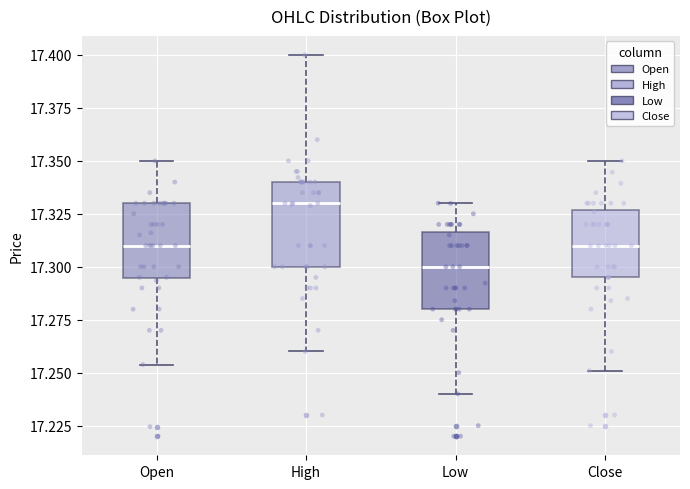

Where is the upper edge of the box for Open on the y-axis? The values are not printed on the chart, so give them approximately, as read against the axis.

17.330